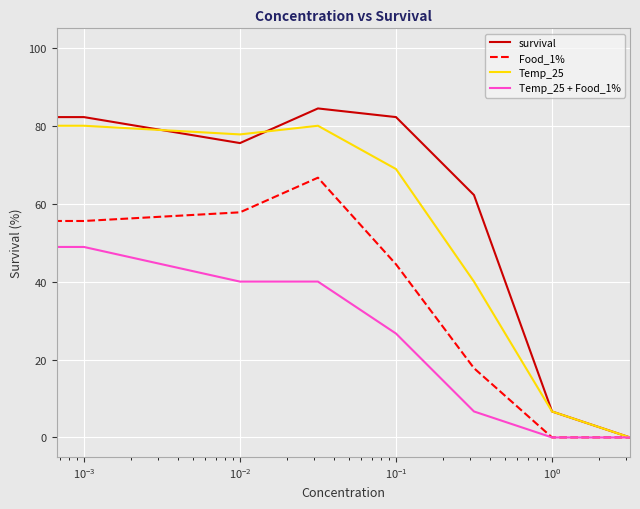

Rank the series by their average value, from lowest to highest.

Temp_25 + Food_1%, Food_1%, Temp_25, survival